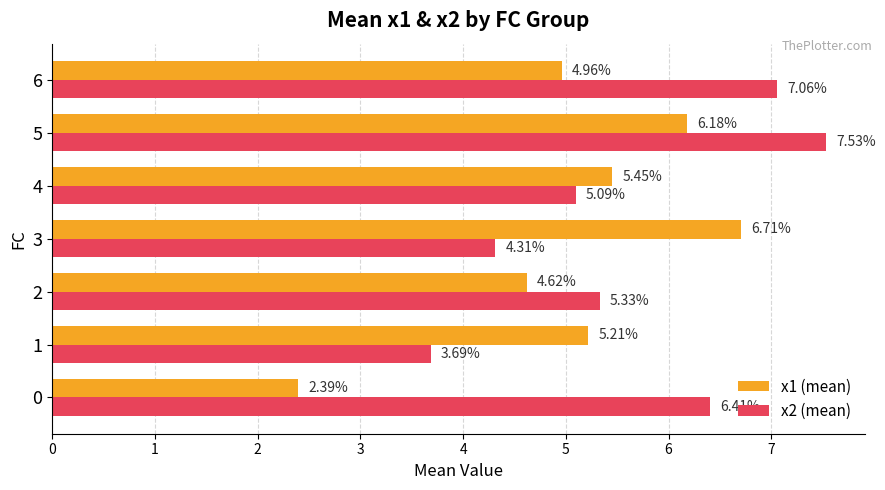

Is the value of x2 (mean) at 1 greater than the value of x1 (mean) at 4?

No